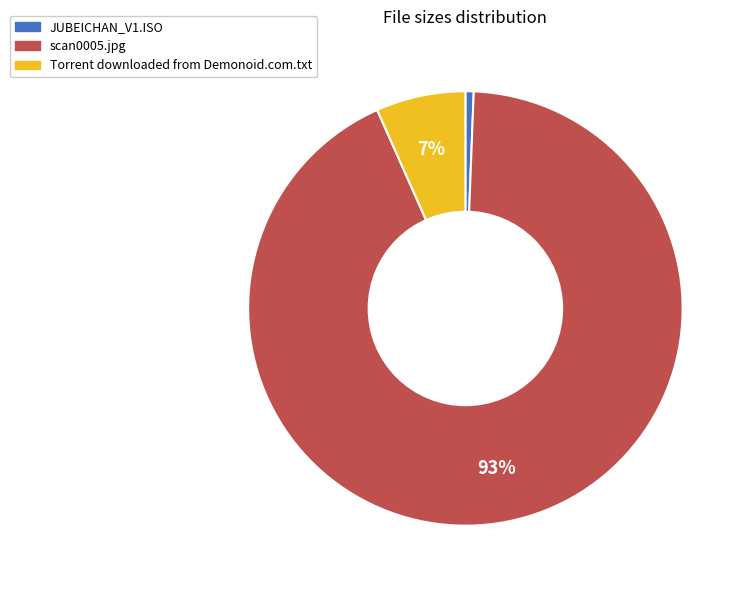

Rank the categories by value from highest to lowest.

scan0005.jpg, Torrent downloaded from Demonoid.com.txt, JUBEICHAN_V1.ISO